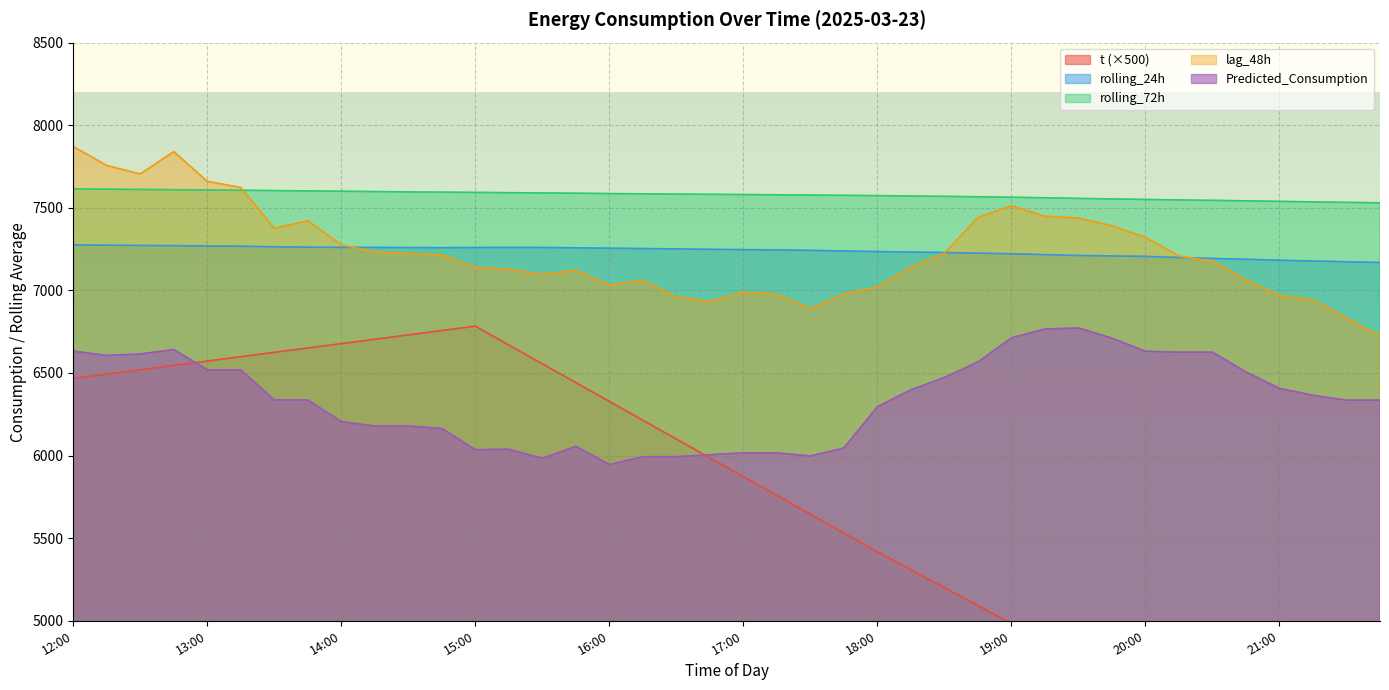

What is the difference between the lag_48h values at 13:15 and 15:00?

483.0